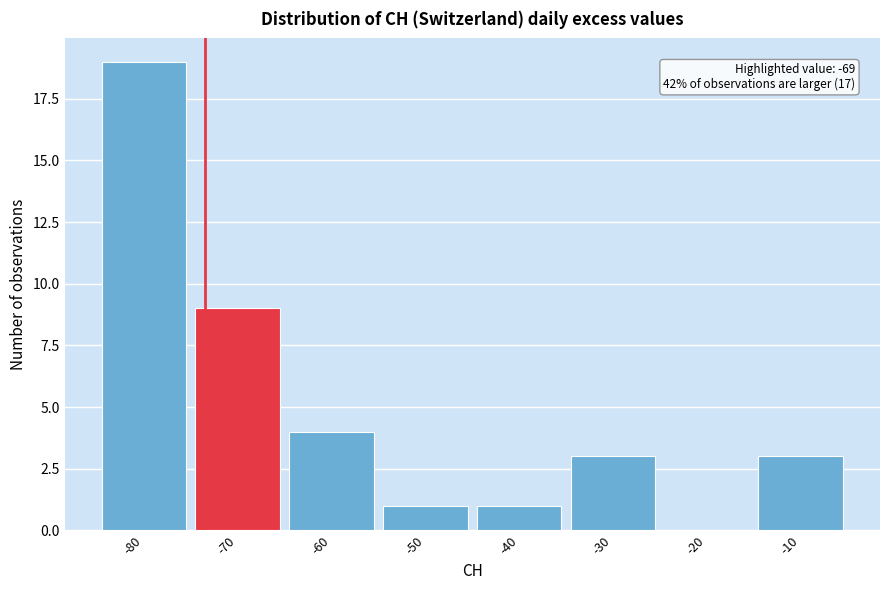

Reading left to right, transcribe all the data shown in this chart.

-80=19	-70=9	-60=4	-50=1	-40=1	-30=3	-20=0	-10=3